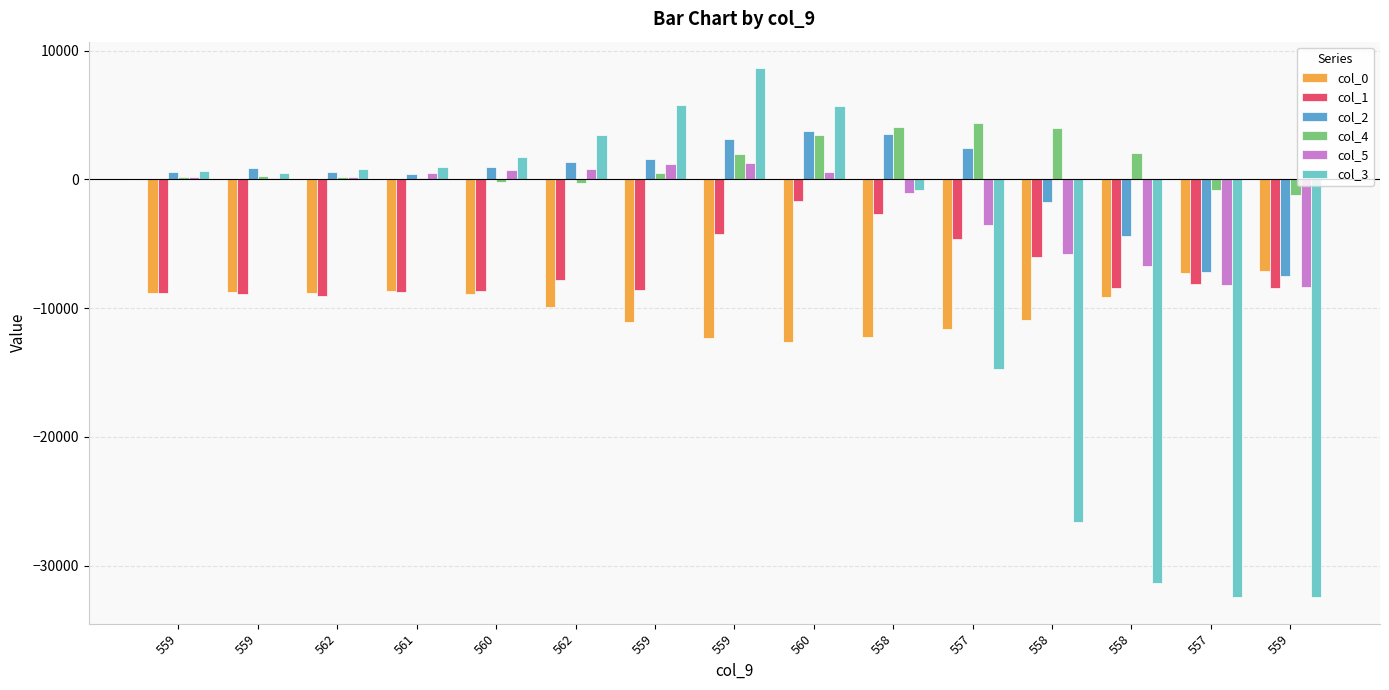

Is it true that col_5 equals 474 at 562?

False